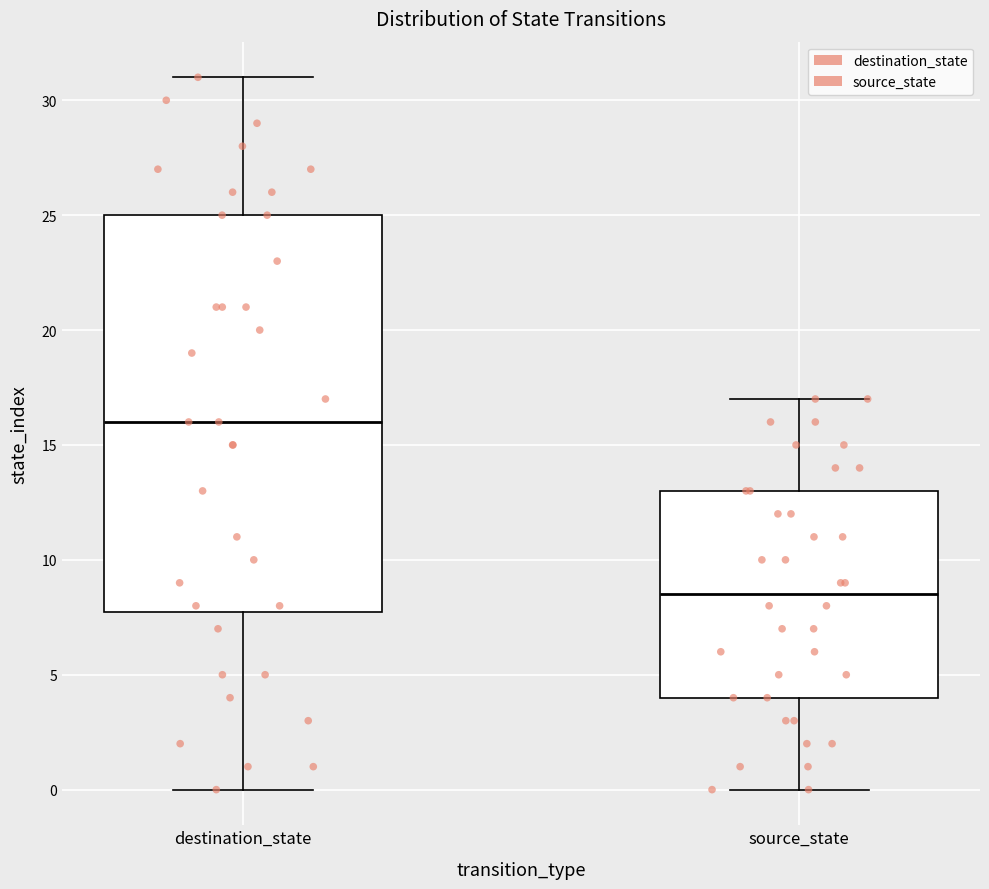

Which box is the tallest, from its lower edge to its upper edge?

destination_state